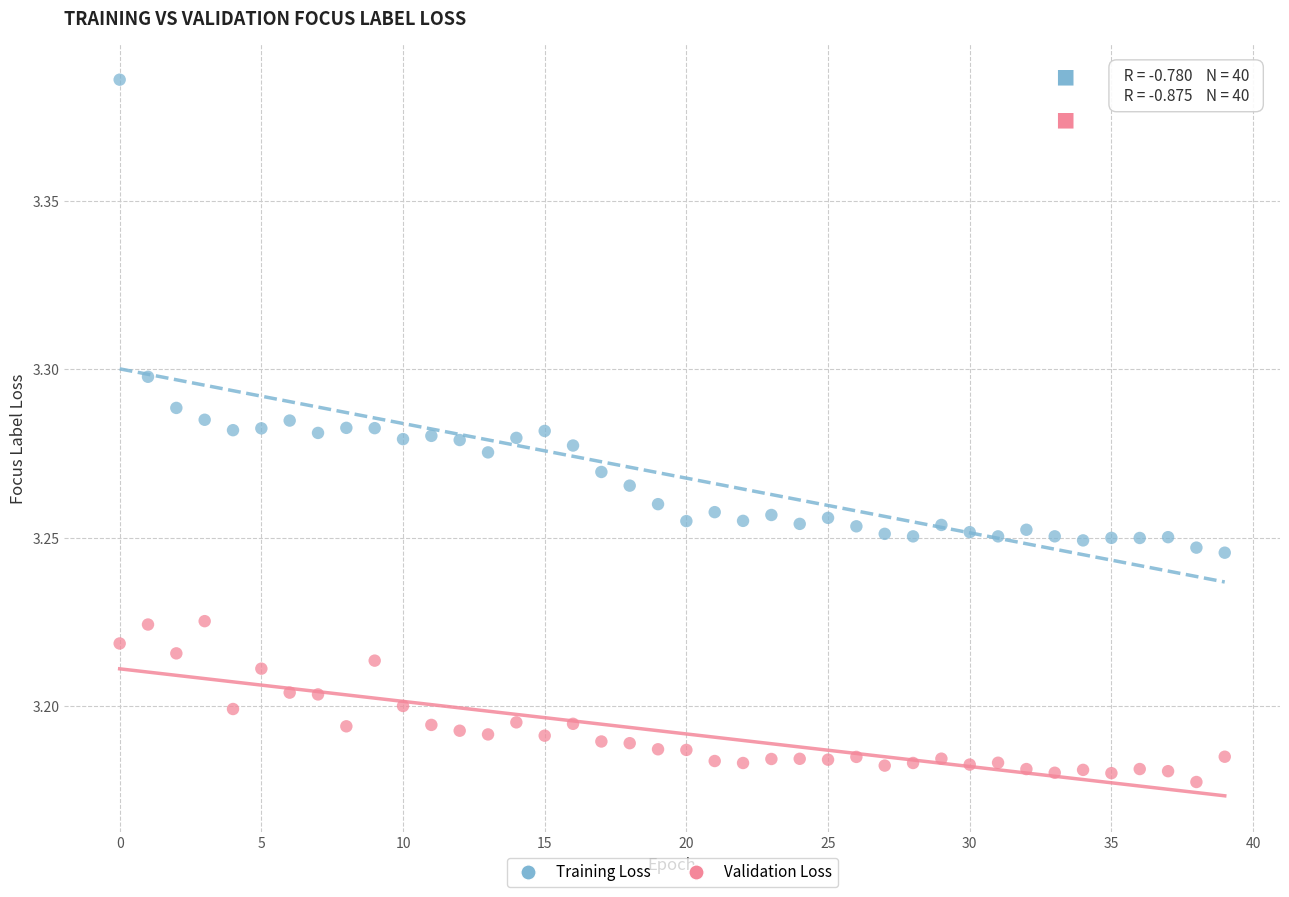

Which series has the largest Y range (max minus min)?

Training Loss